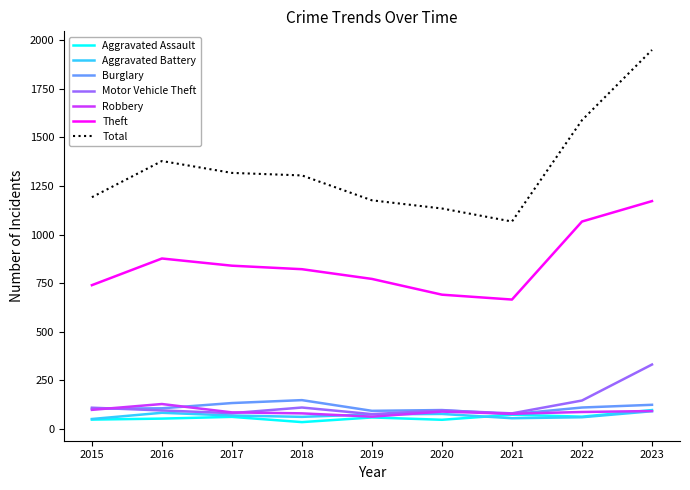

At which label does Aggravated Assault reach its peak?

2023